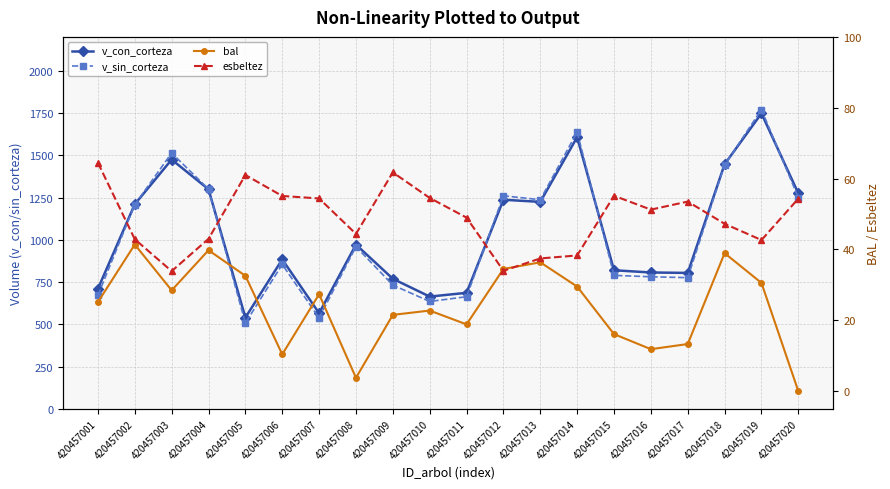

Which series has the widest spread of values?

v_sin_corteza